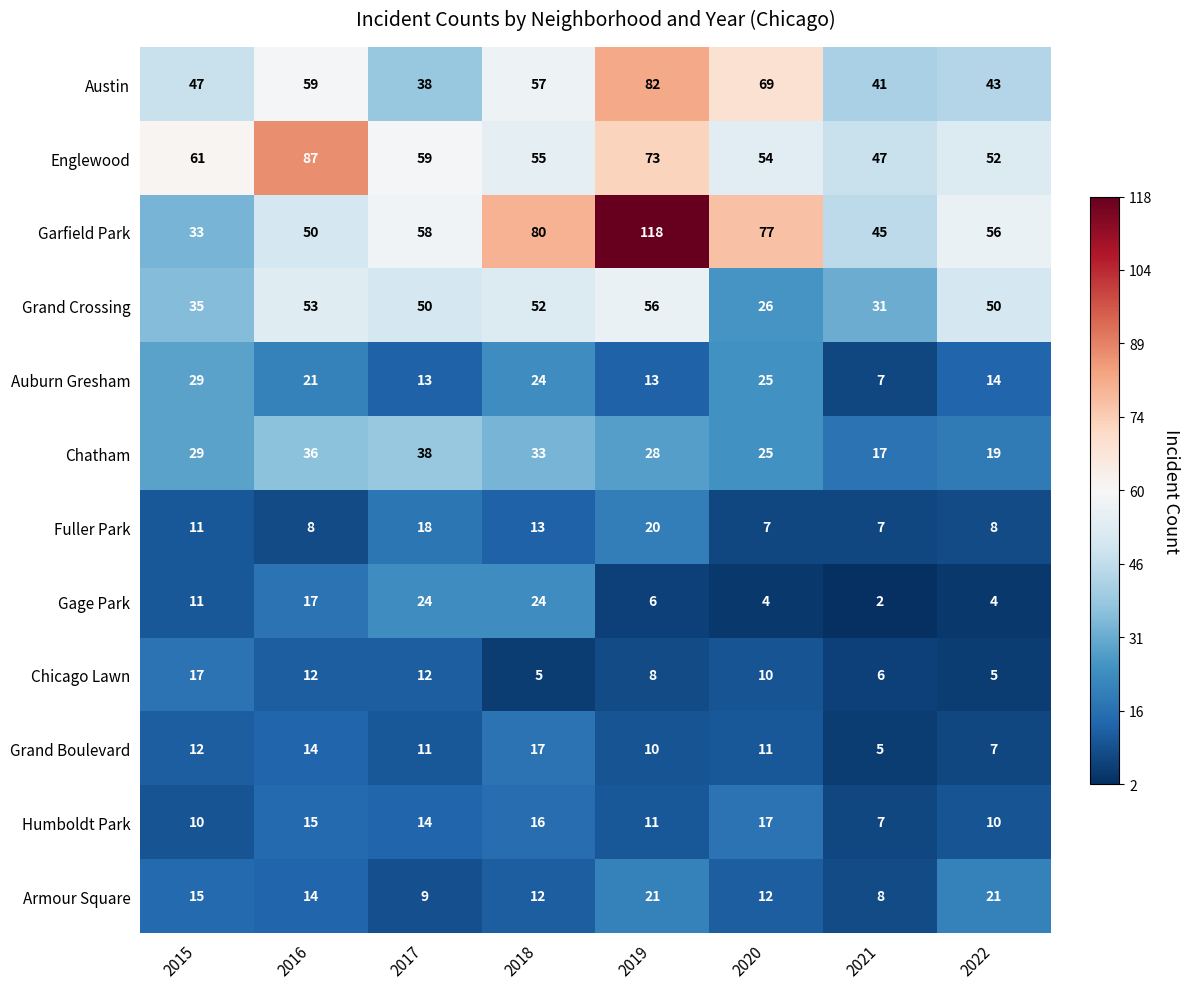

What is the sum of the Garfield Park values at 2020 and 2016?

127